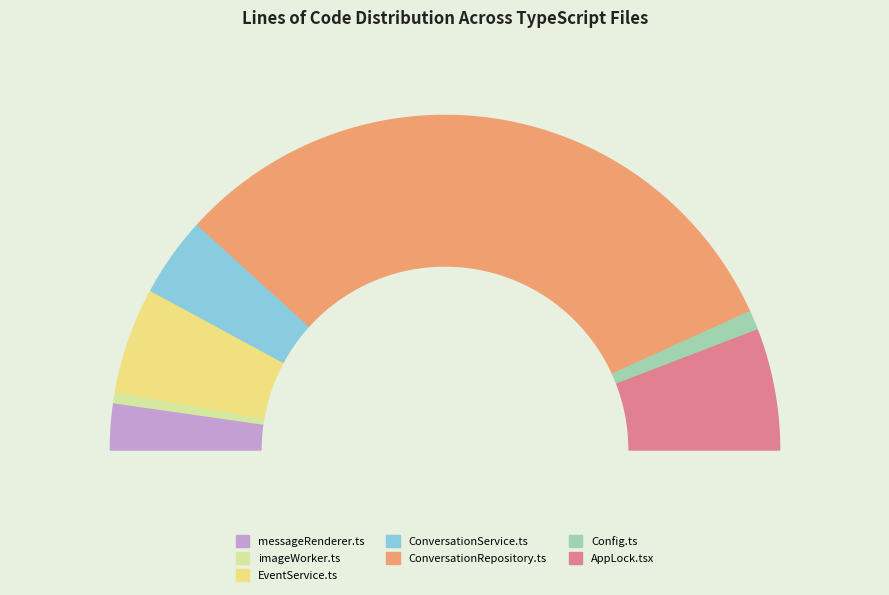

Which has a higher value, ConversationService.ts or Config.ts?

ConversationService.ts